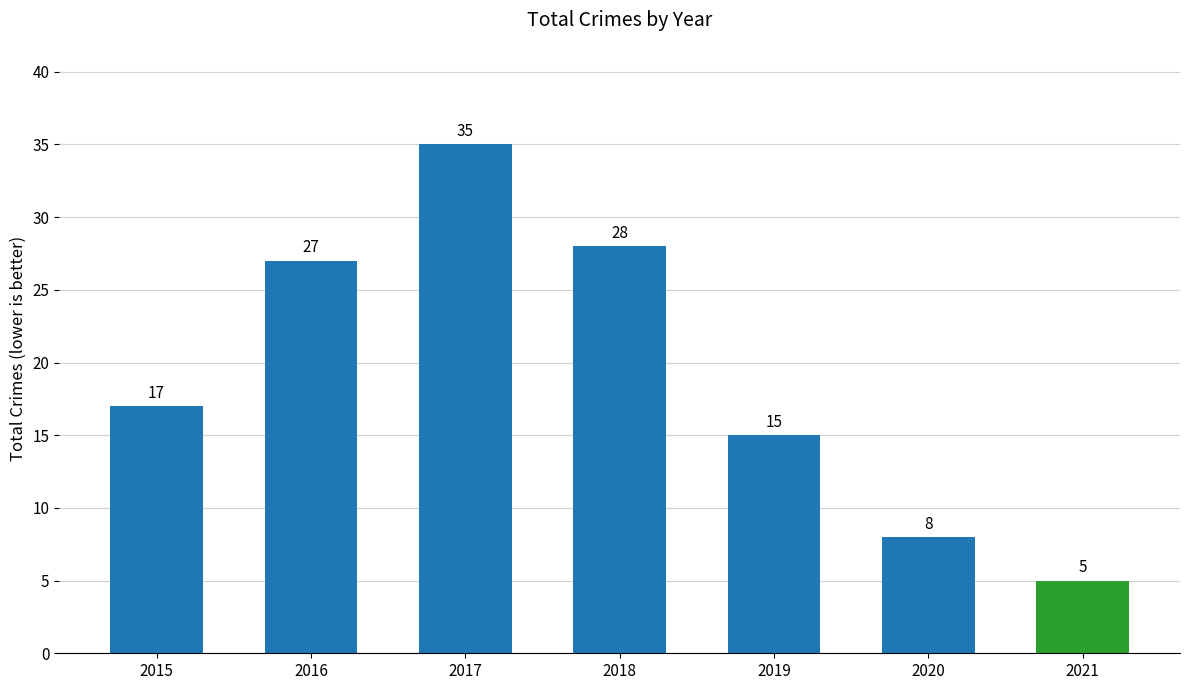

Which has a higher value, 2016 or 2021?

2016